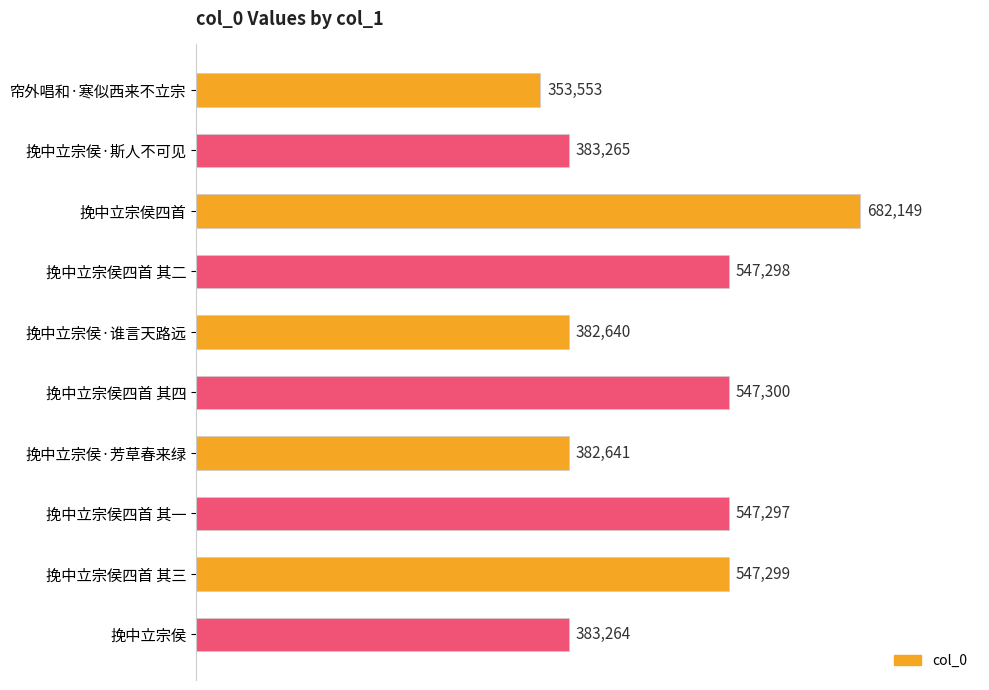

What is the greatest value displayed?

682149